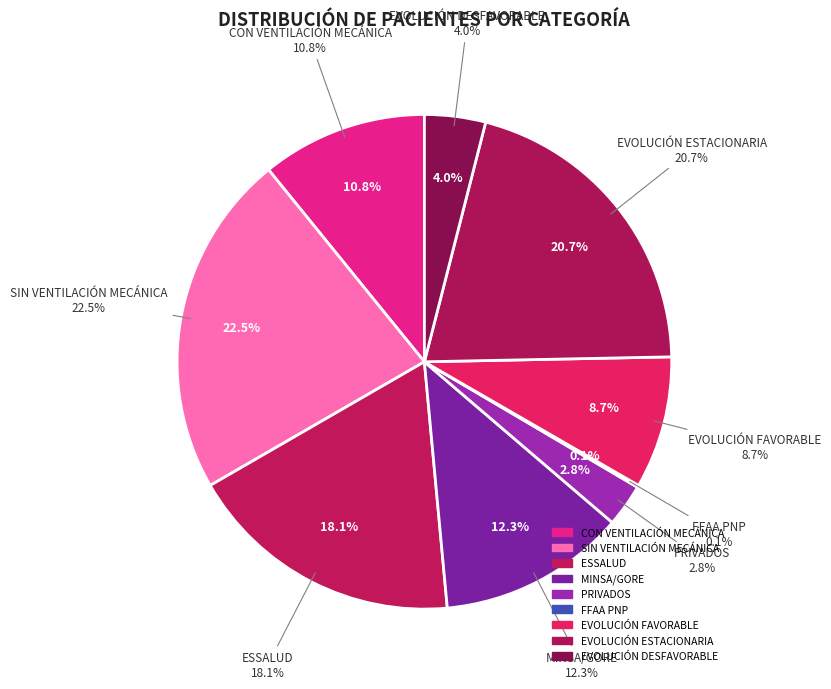

What is the largest slice in the pie chart?

SIN VENTILACIÓN MECÁNICA